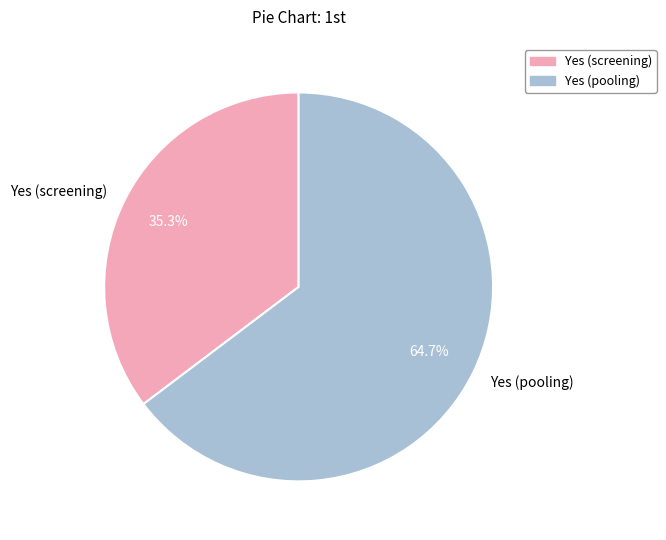

Is Yes (pooling) the majority of the pie?

Yes